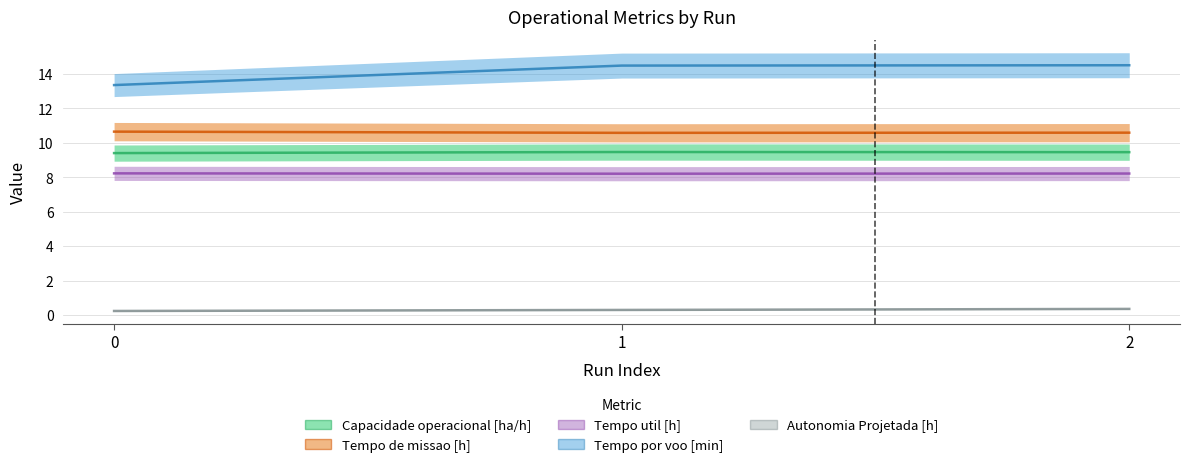

What is the difference between the second highest and minimum values in the Capacidade operacional [ha/h] series?

0.1